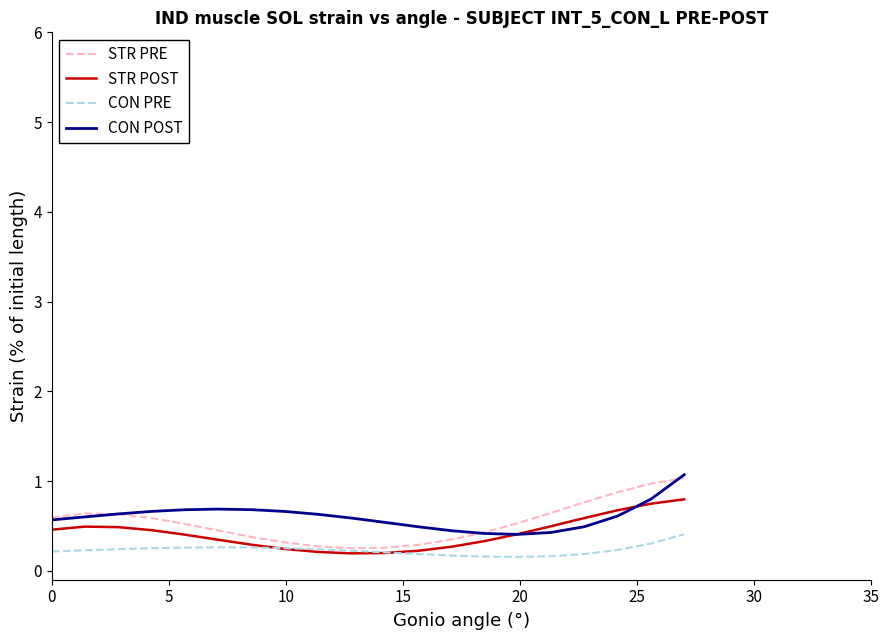

What is the maximum value for CON POST?

1.1